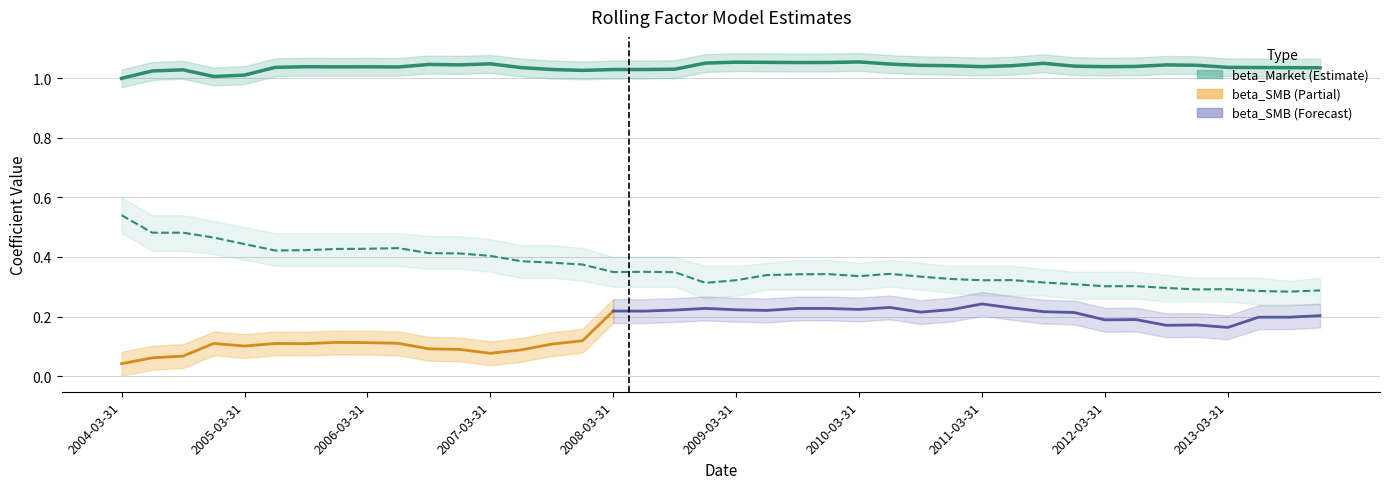

Is it true that alpha equals 0.2 at 2005-09-30?

False